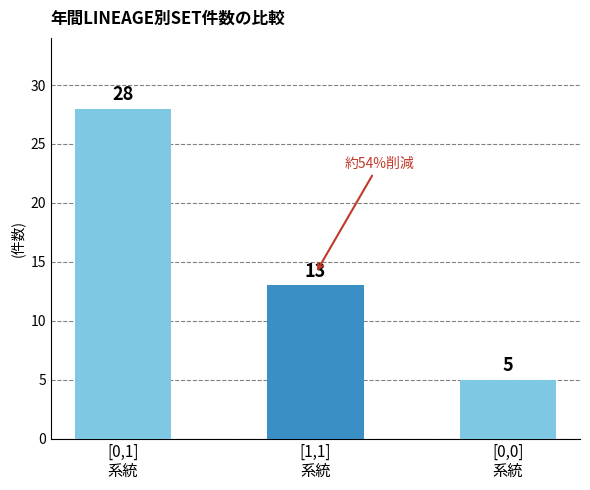

What is the value of the 1st bar from the left?

28